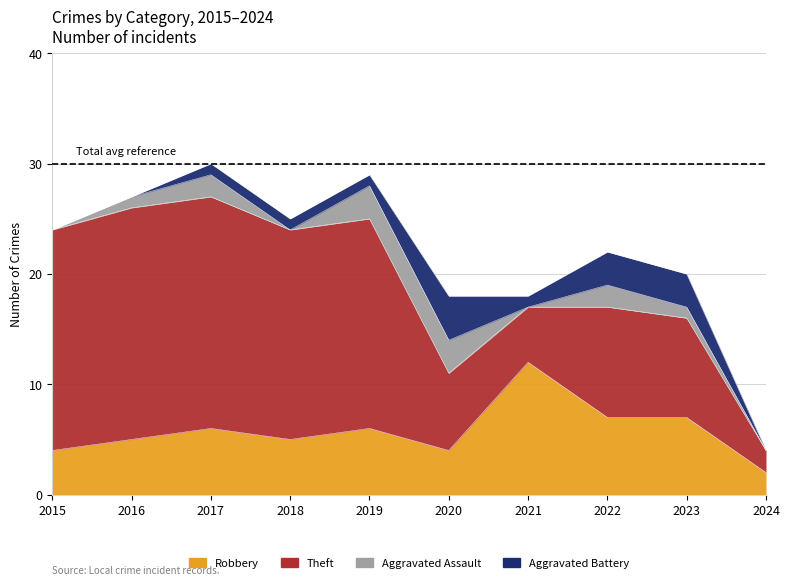

At which category does Aggravated Battery reach its first local valley?

2021